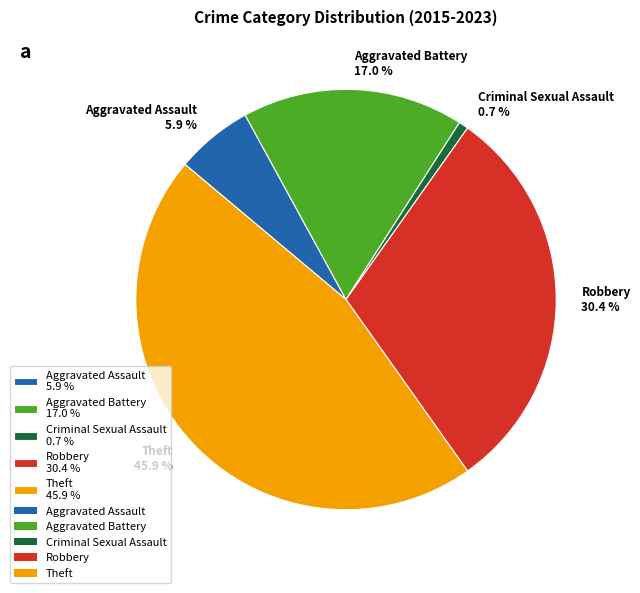

Is Criminal Sexual Assault the majority of the pie?

No